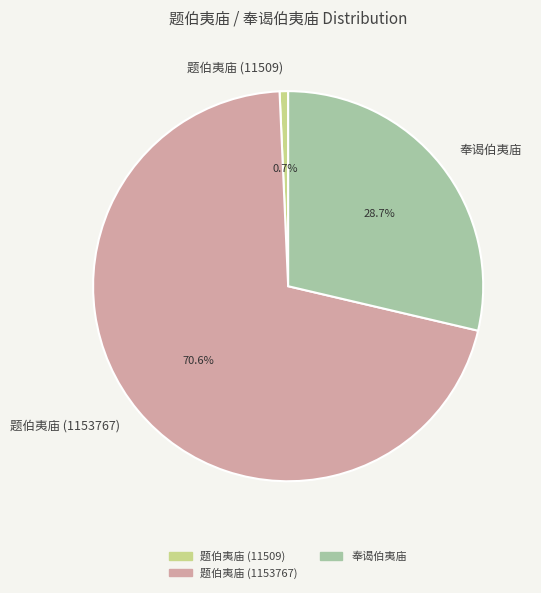

To the nearest percent, what is the average slice percentage?

33%